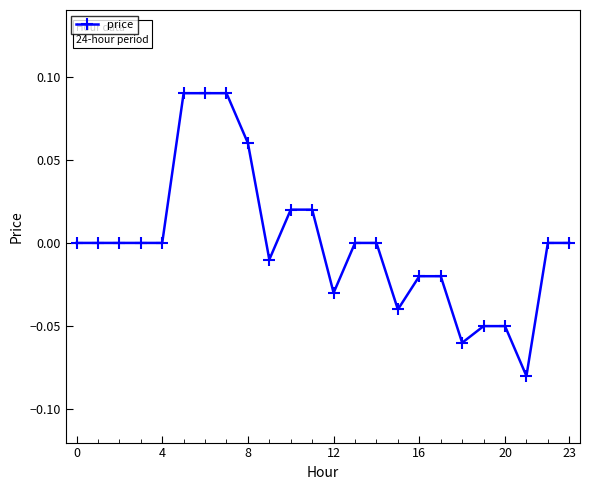

True or false: there are more than 2 points higher than both neighbors.

False